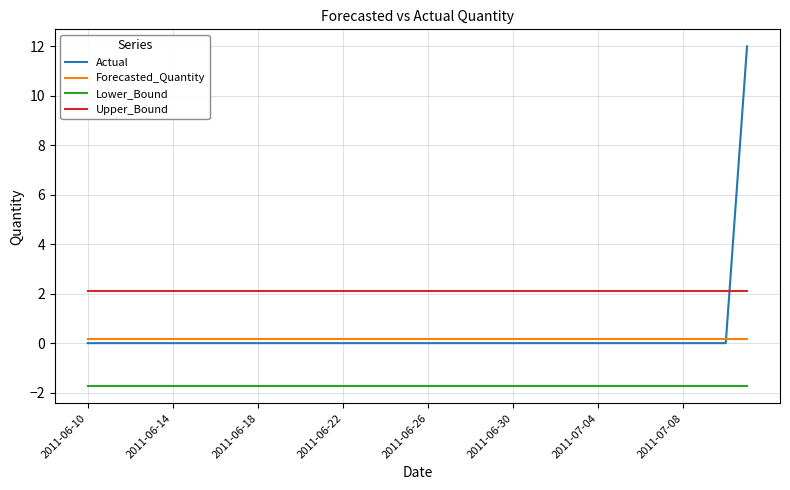

True or false: Forecasted_Quantity and Upper_Bound cross at least once.

False